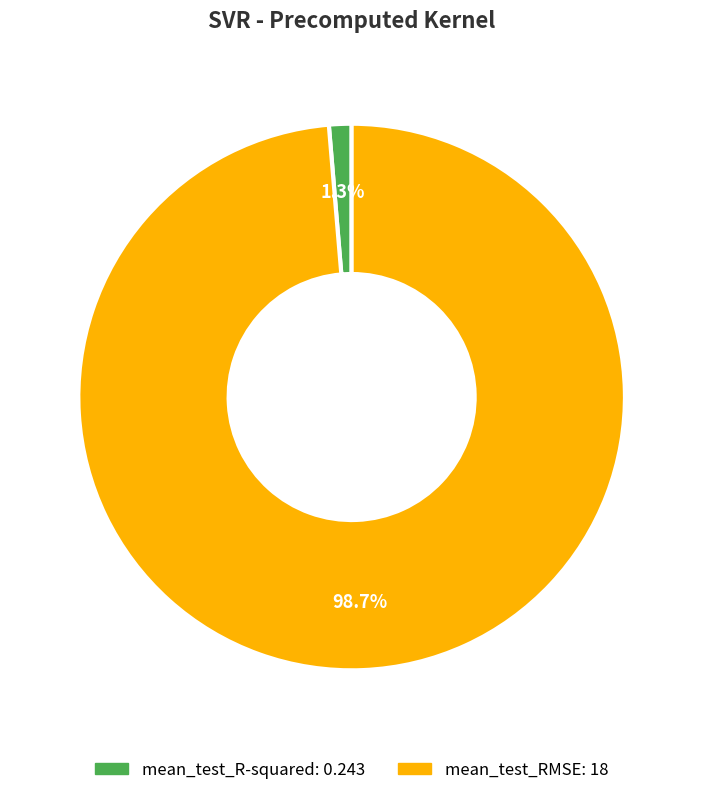

Does any single category account for the majority?

Yes